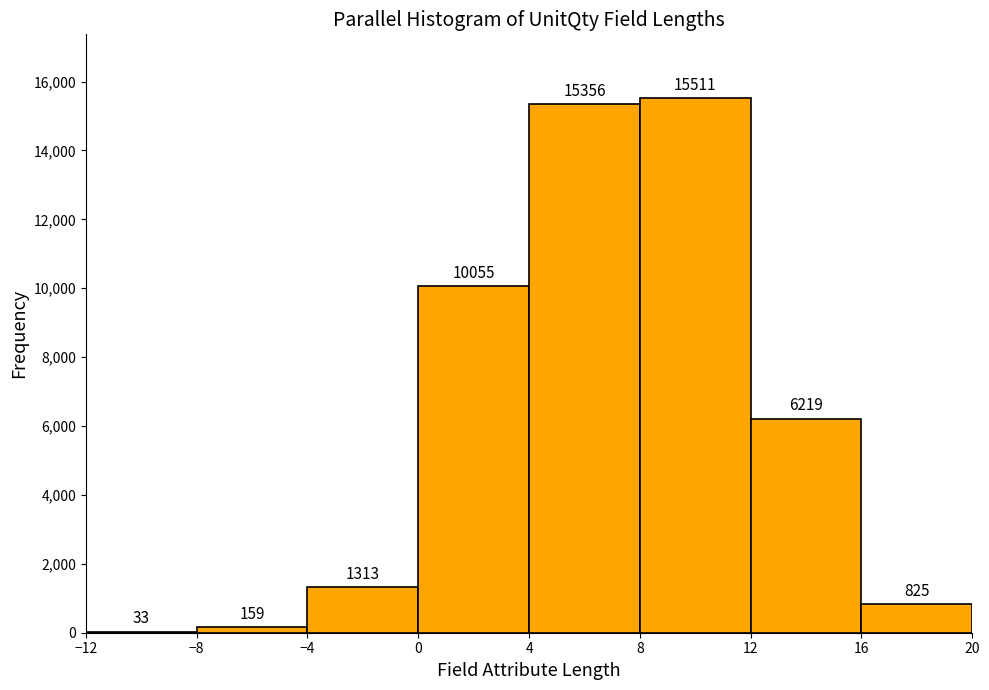

What is the height of the bar covering 12 to 16 on the x-axis?

6219